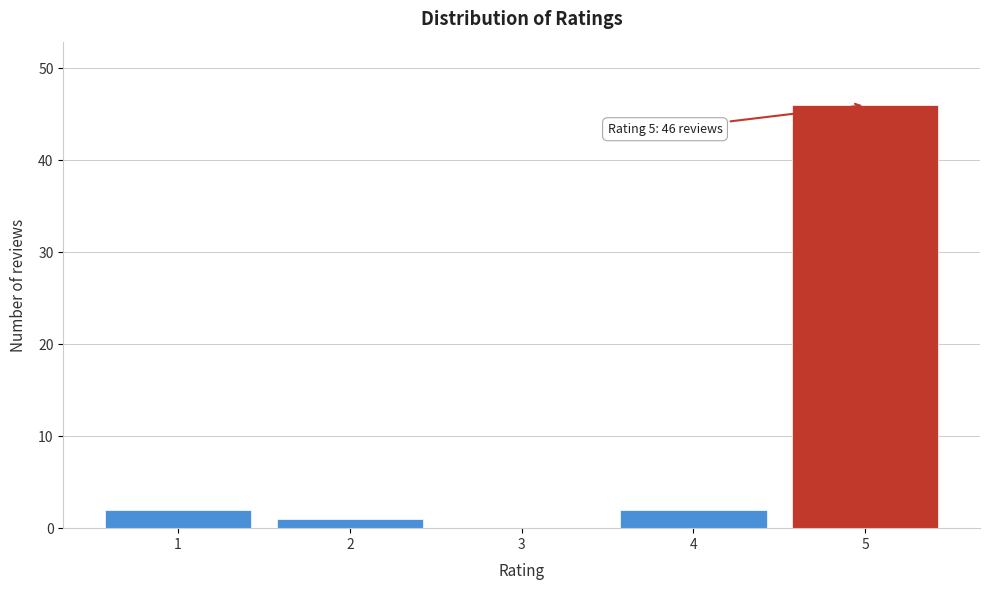

Which range on the x-axis has the tallest bar?

4.5 to 5.5